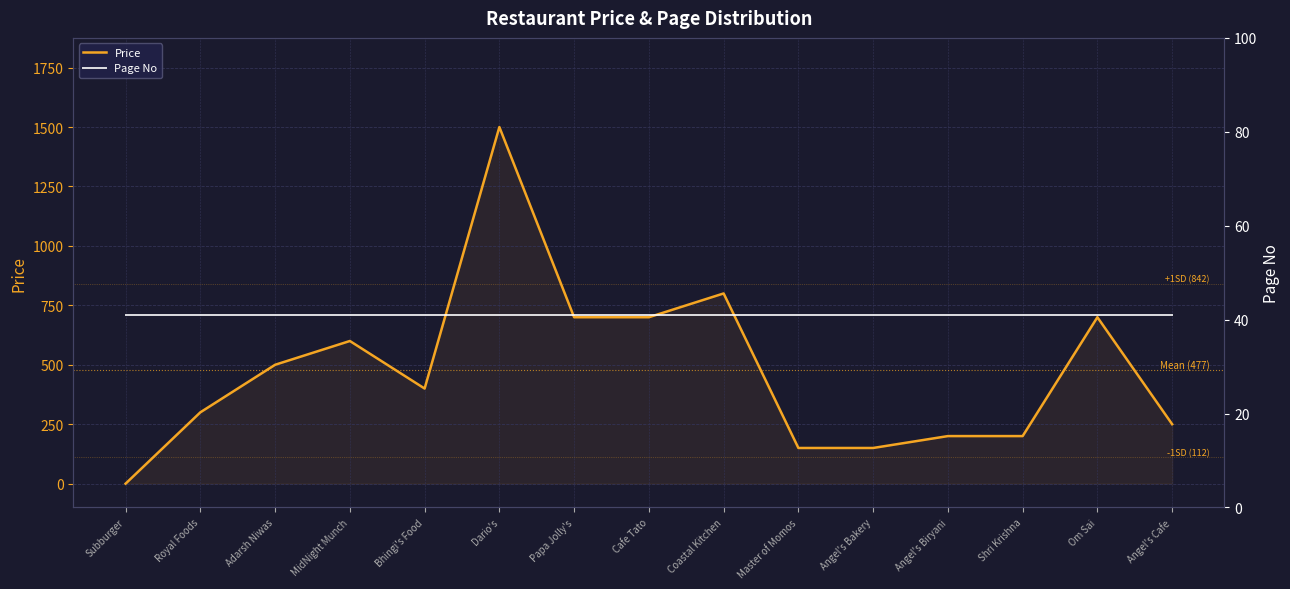

True or false: Page No has more than 1 points higher than both neighbors.

False